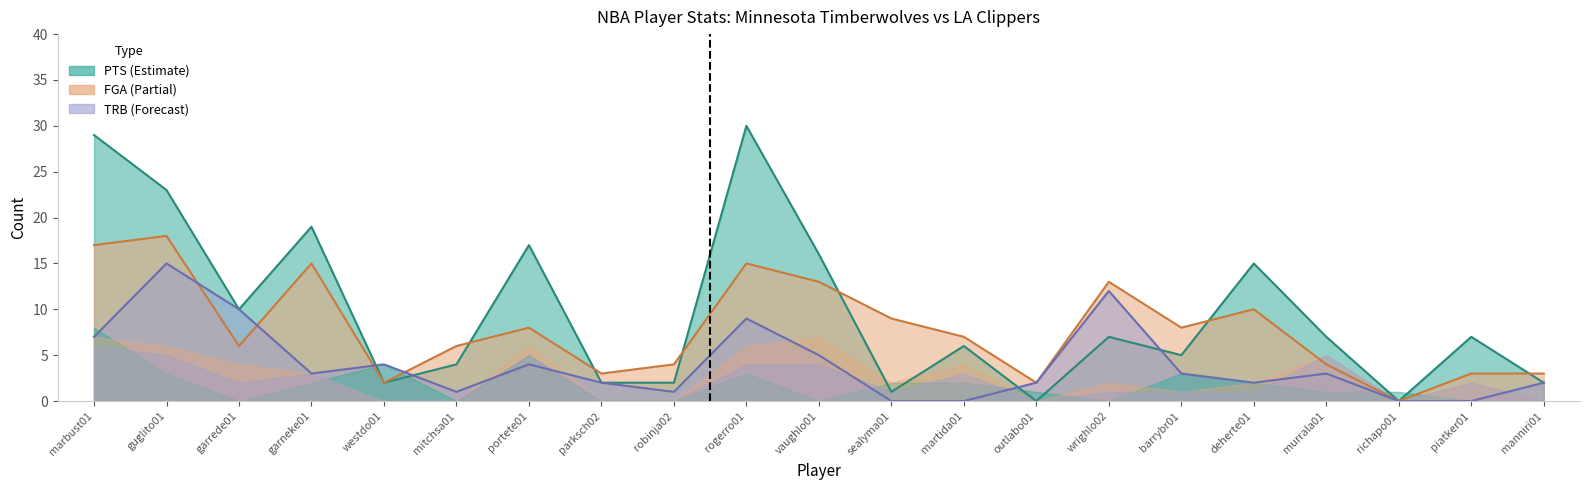

What is the value of the TRB point at the 15th from the left?

12